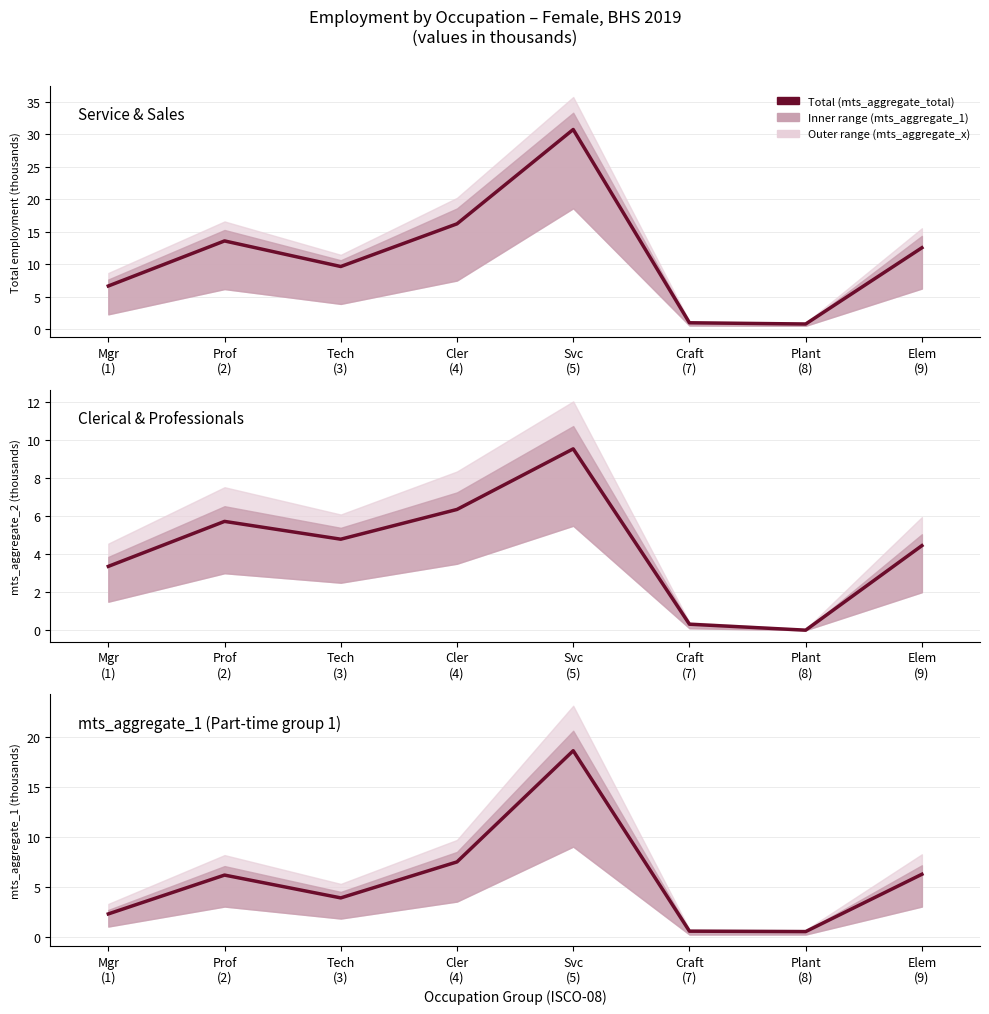

Reading left to right, what are all the values shown in this chart?

Service & Sales: 6.6	13.6	9.6	16.2	30.7	1.0	0.8	12.5
Clerical & Professionals: 3.4	5.7	4.8	6.4	9.6	0.3	0.0	4.5
mts_aggregate_1 (Part-time group 1): 2.3	6.2	3.9	7.5	18.6	0.5	0.5	6.2